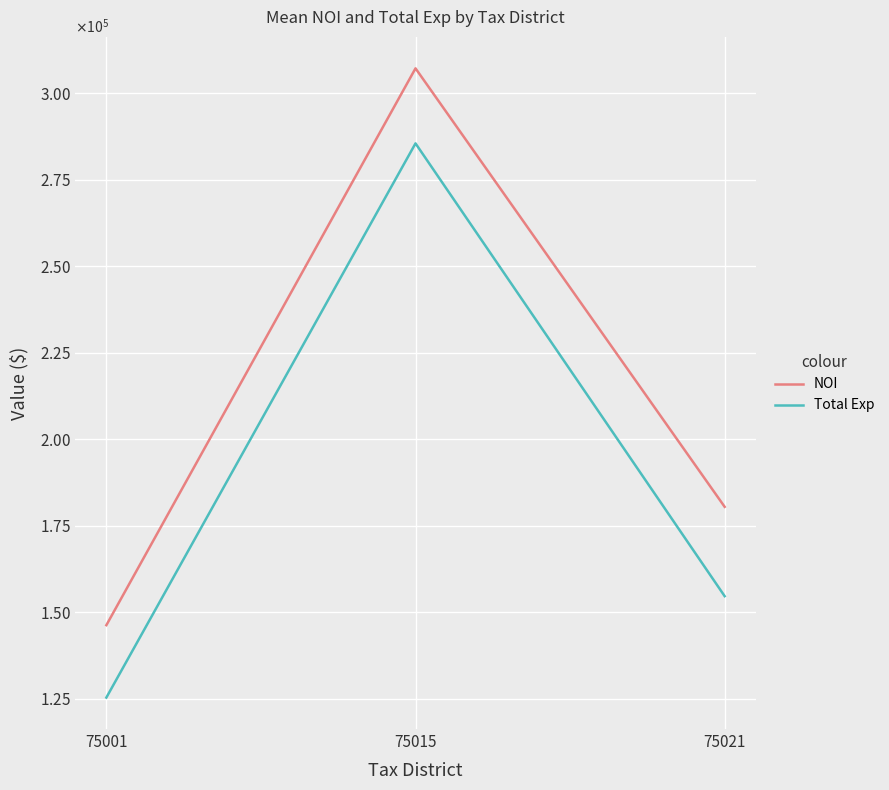

At 75015, list the series in order from largest to smallest.

NOI, Total Exp